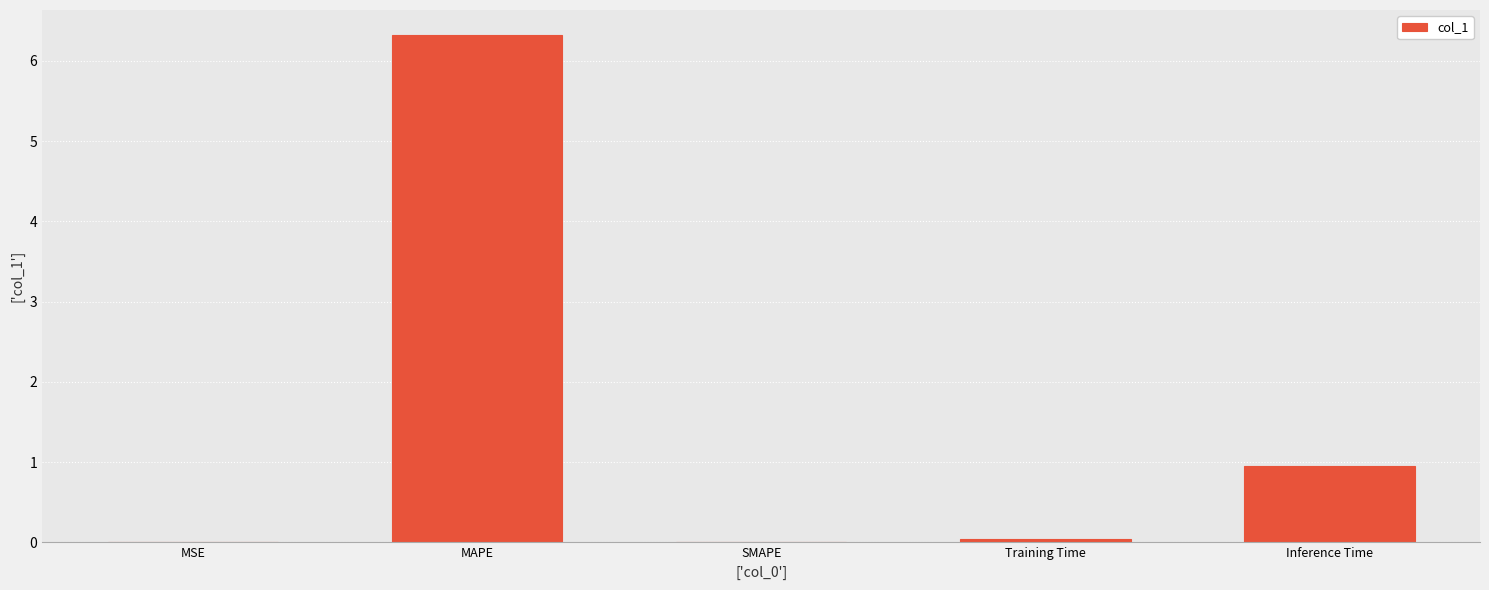

At which label is the value closest to 3?

Inference Time